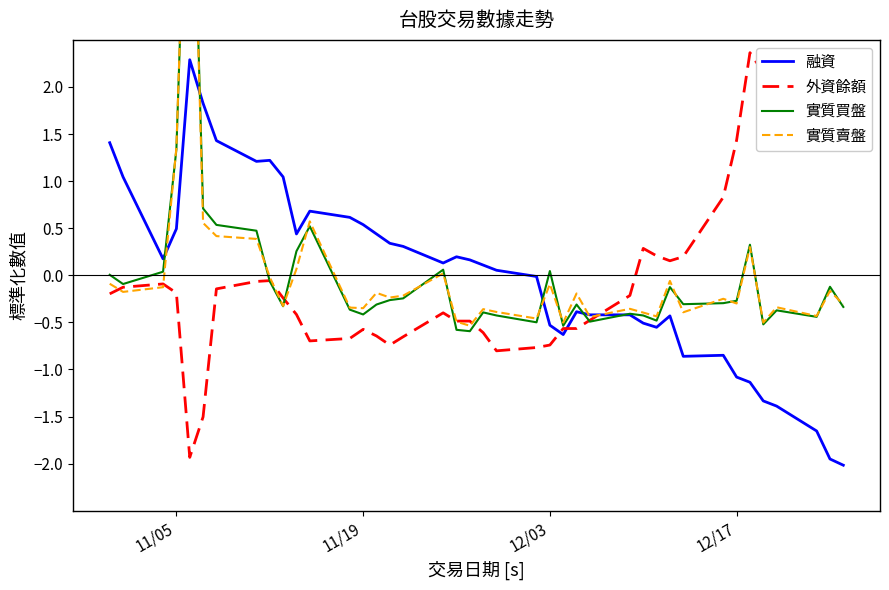

True or false: 外資餘額 and 融資 cross at least once.

True